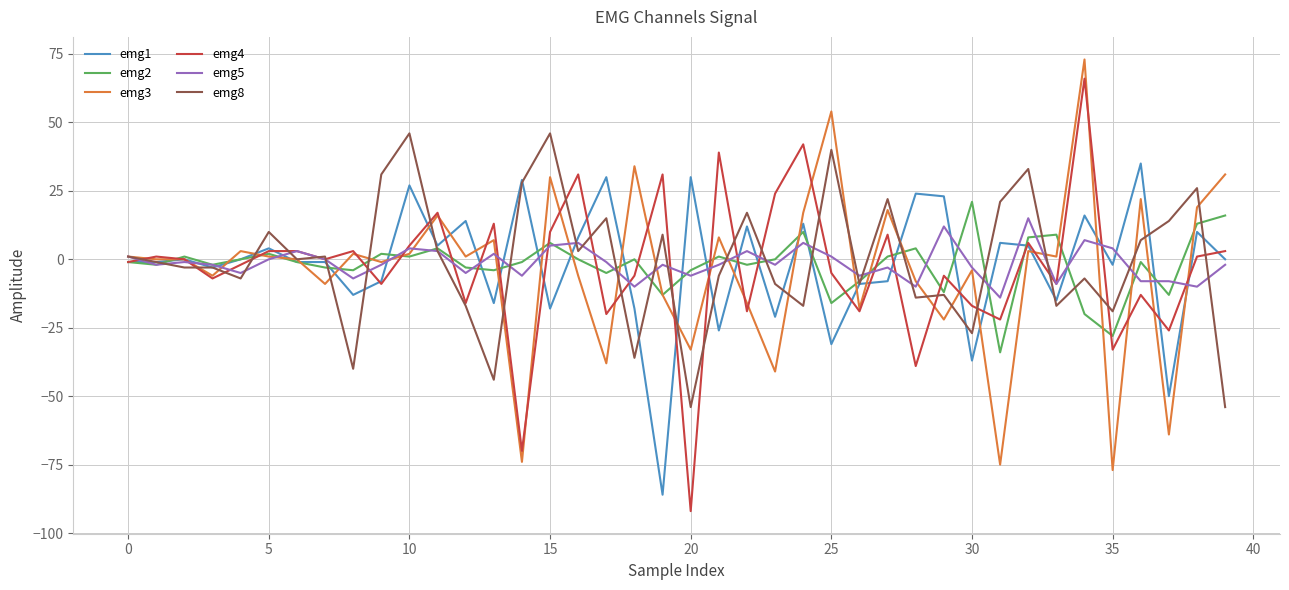

What is the lowest value of the emg1 series?

-86